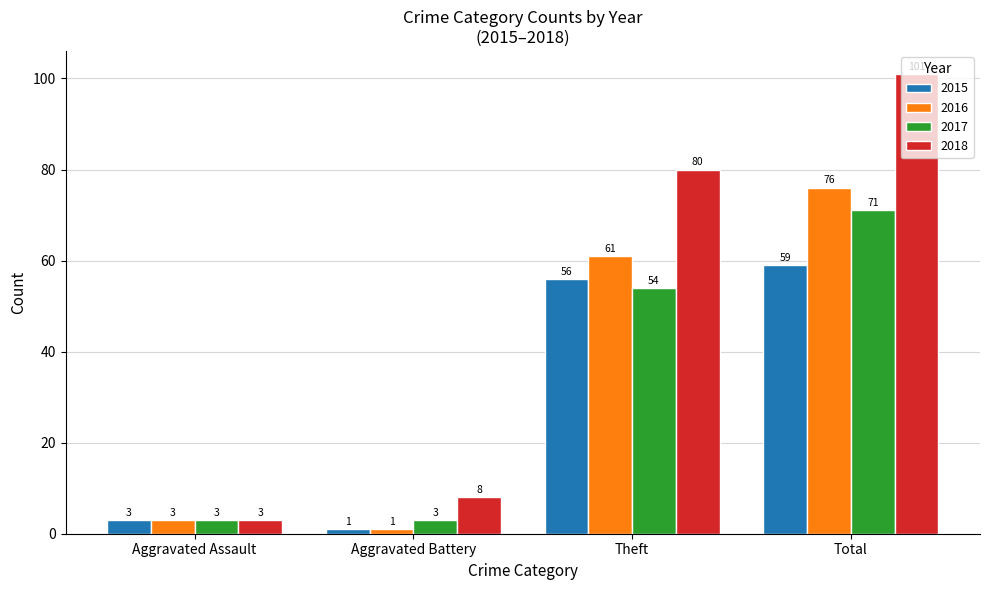

Rank the series by their maximum value, from lowest to highest.

2015, 2017, 2016, 2018